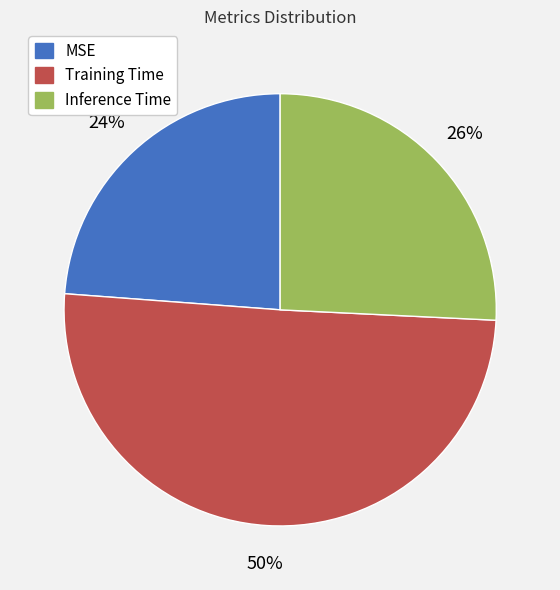

To the nearest percent, what percentage of the pie is Inference Time?

26%